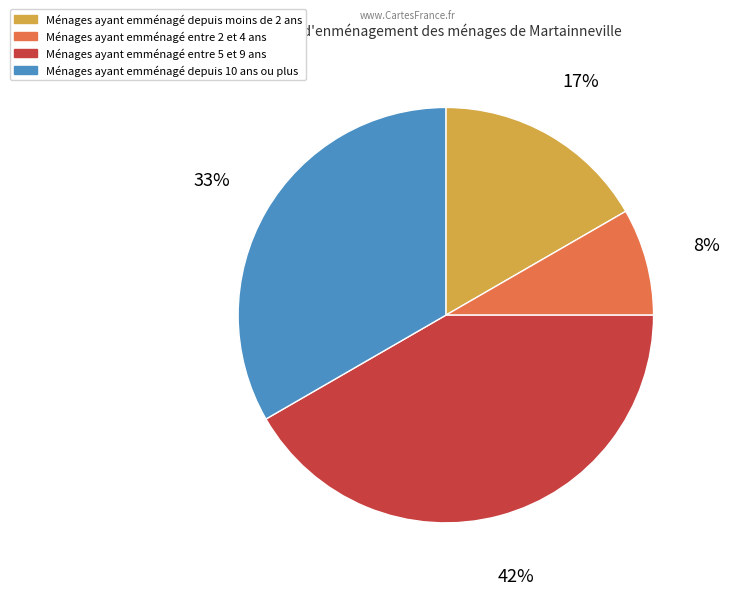

Count the number of slices in the pie.

4